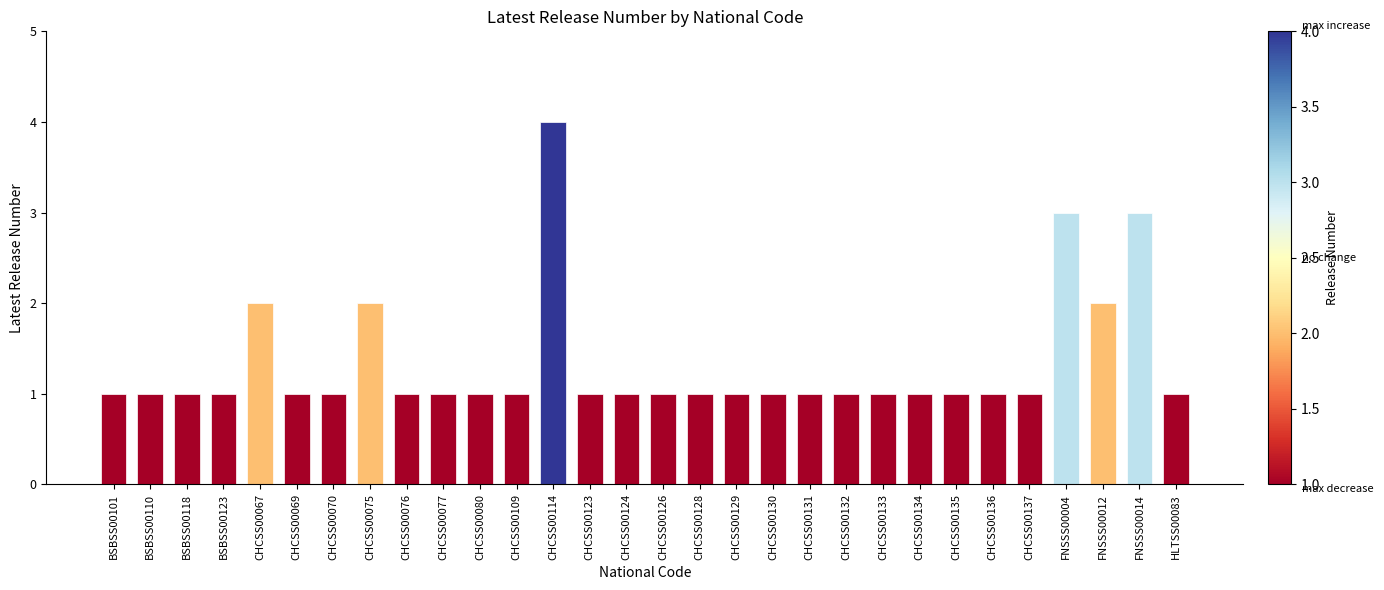

The value at BSBSS00118 is 2. True or false?

False